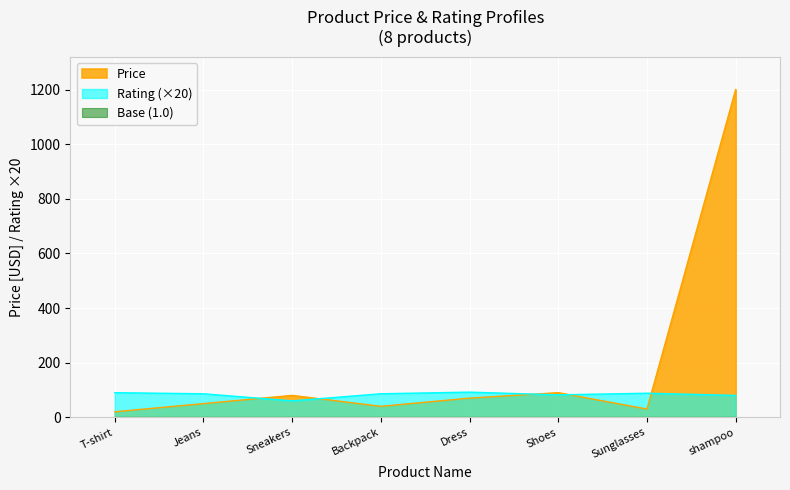

Which series has the largest total across all categories?

Price